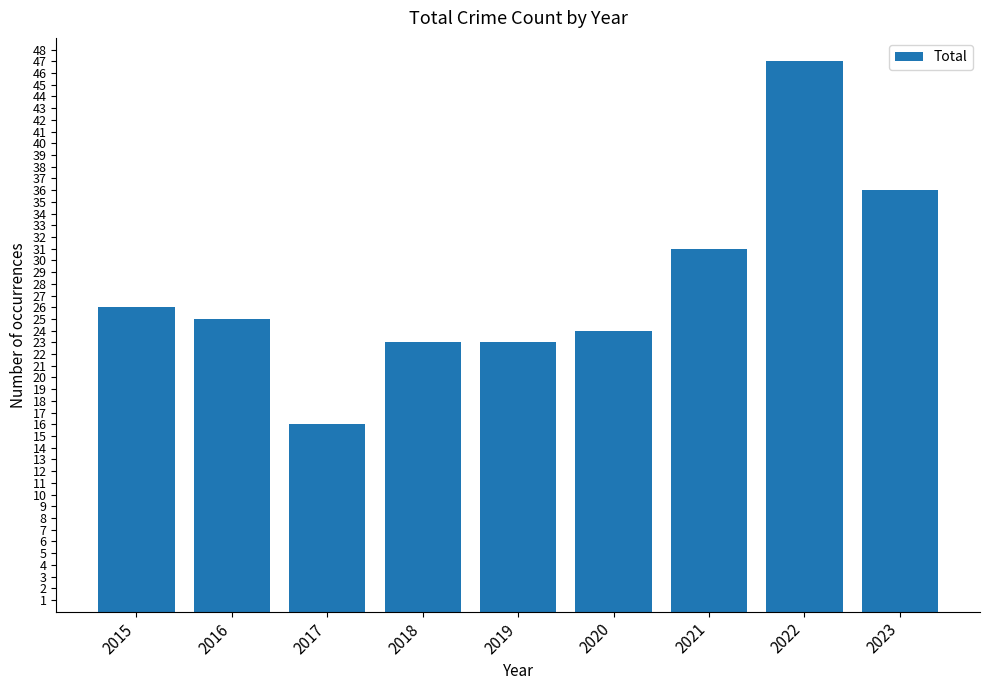

What is the value of the 7th bar from the left?

31